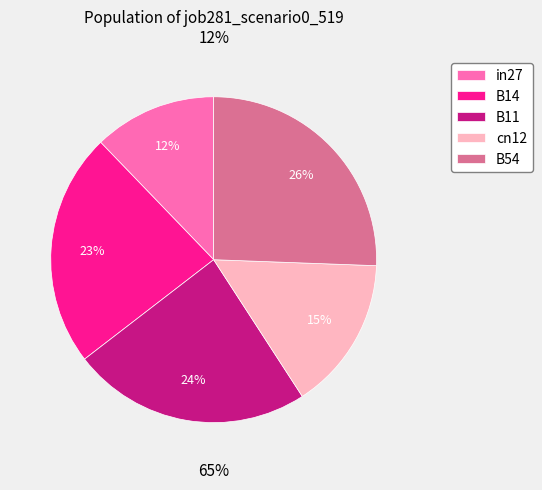

Count the number of slices in the pie.

5